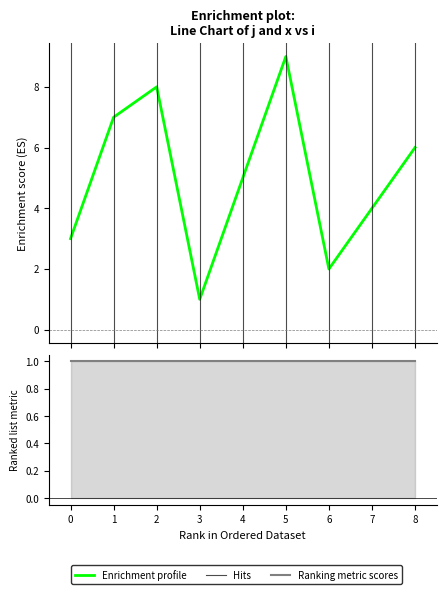

What is the value of the 7th point from the left?

2